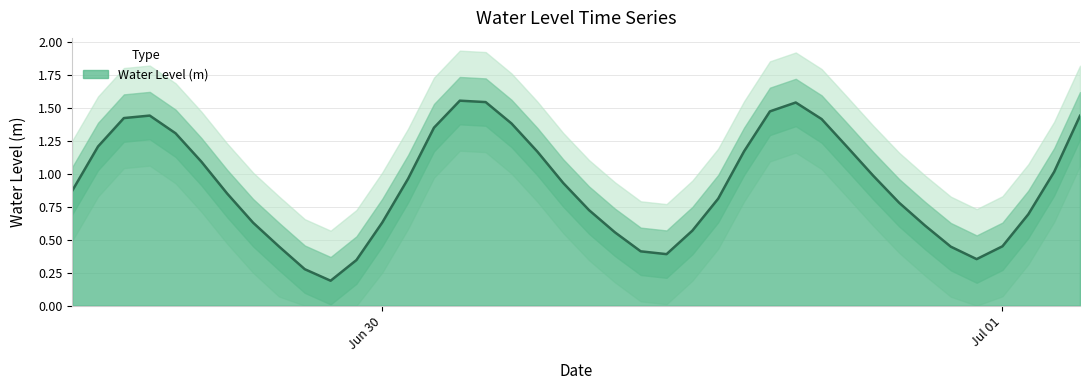

What is the smallest value displayed?

0.2